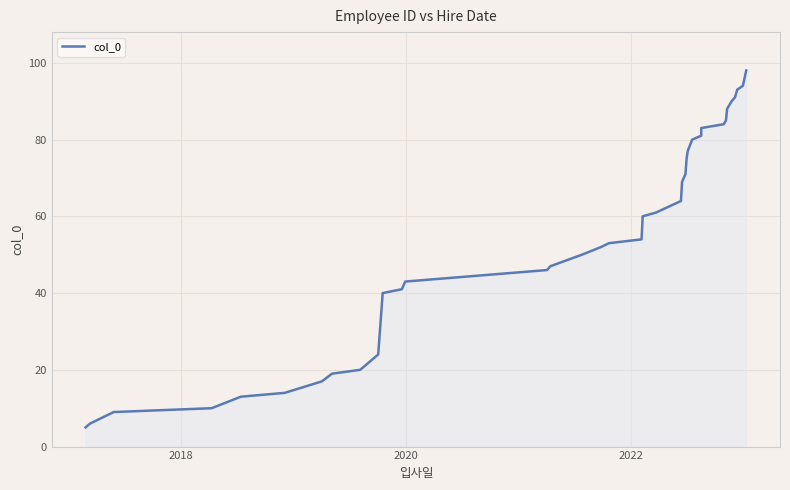

Does the chart display data point markers on the line(s)?

No